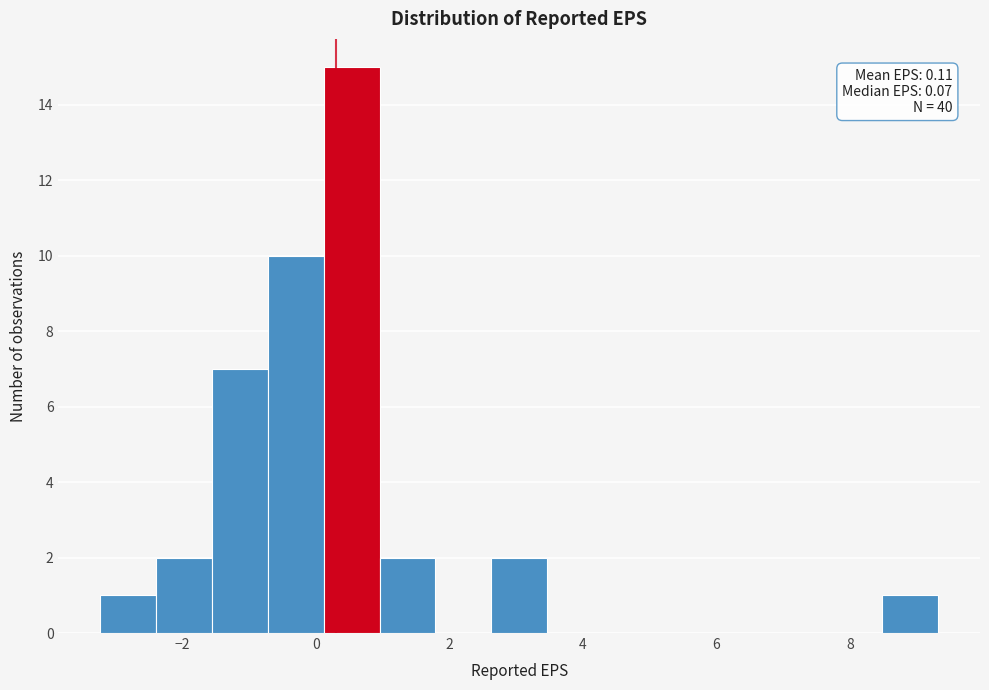

Which range on the x-axis has the tallest bar?

0.2 to 1.0